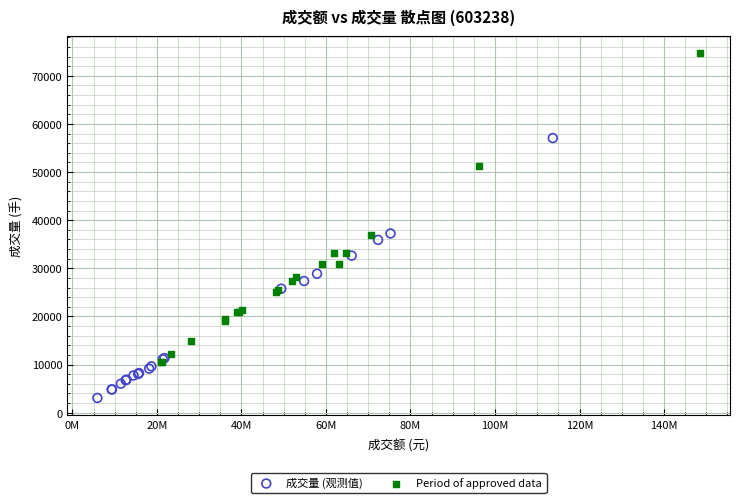

Which series has the largest Y range (max minus min)?

Period of approved data